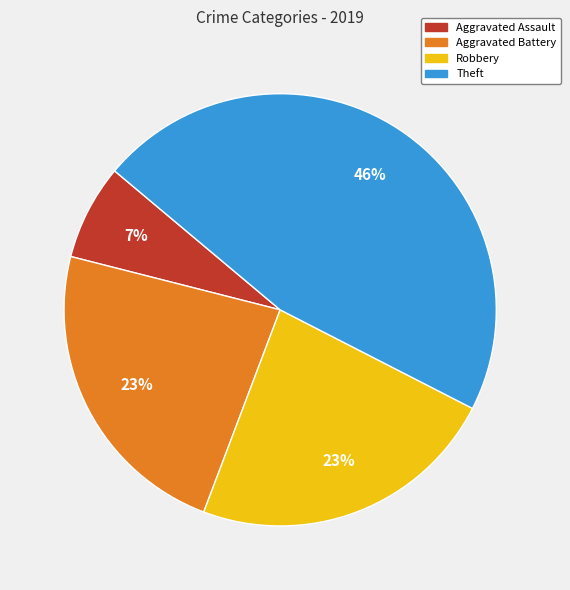

To the nearest percent, what is the difference between the largest and smallest slice percentages?

39%